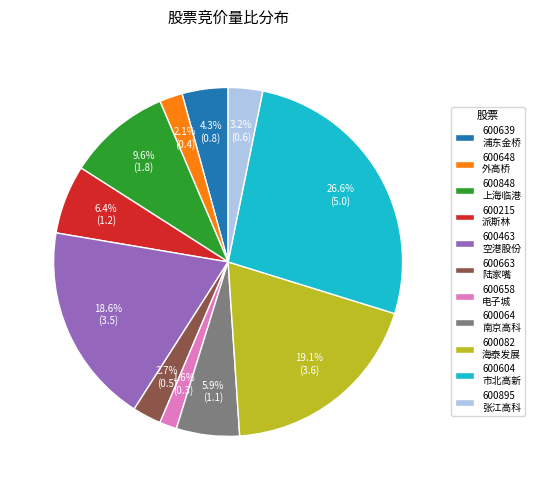

Does 600064 represent more than half of the total?

No